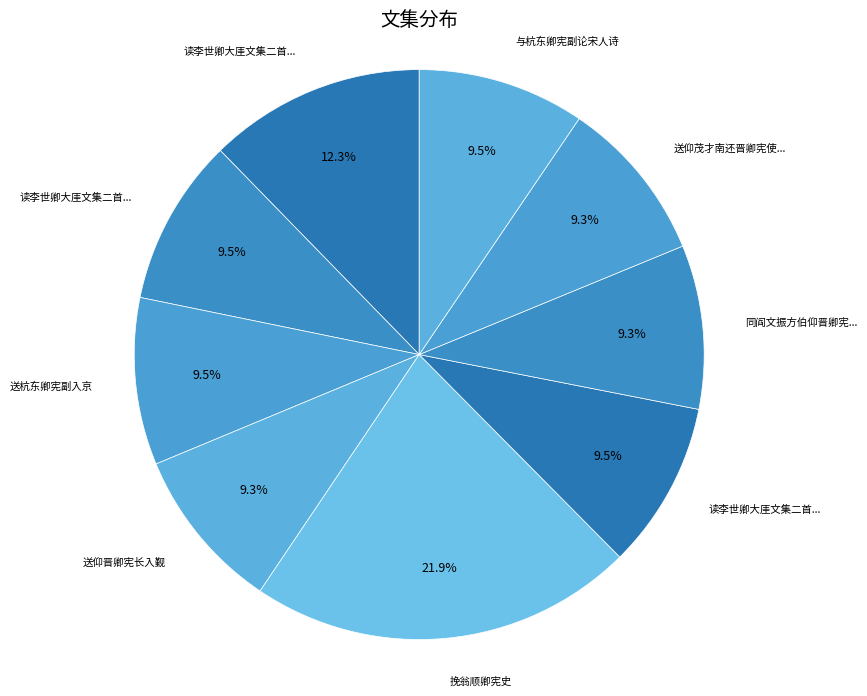

Count the number of slices in the pie.

9